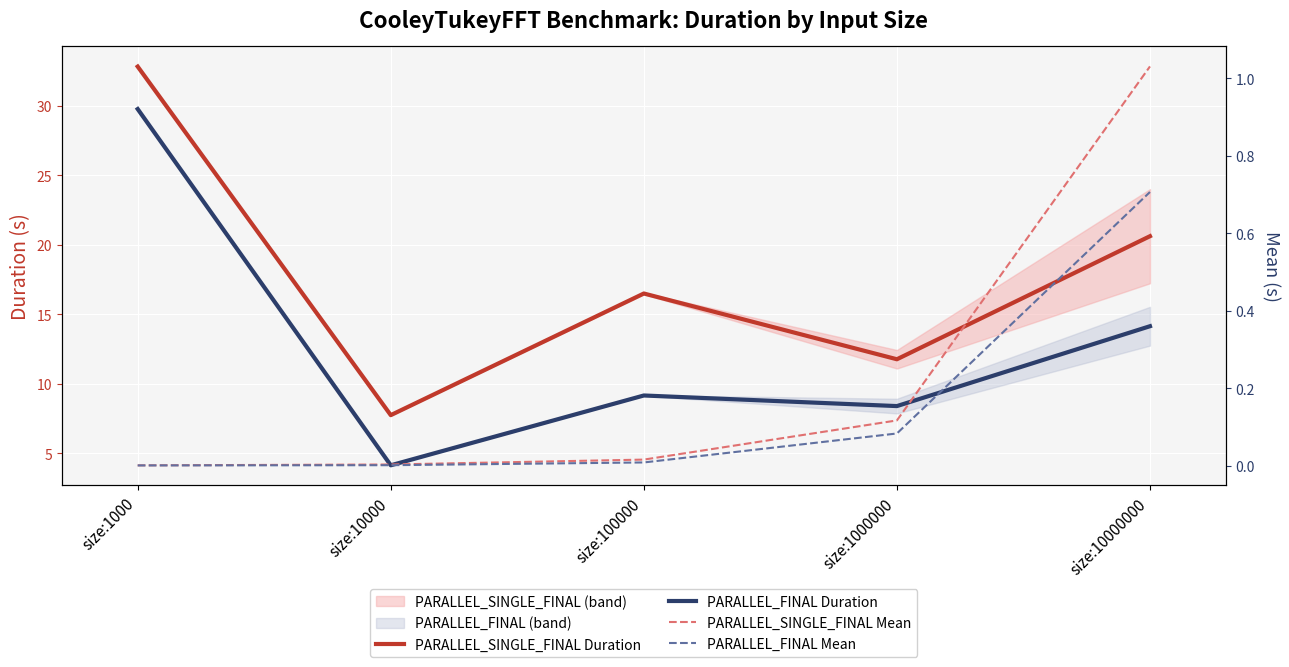

Which series has the largest total across all categories?

PARALLEL_SINGLE_FINAL Duration